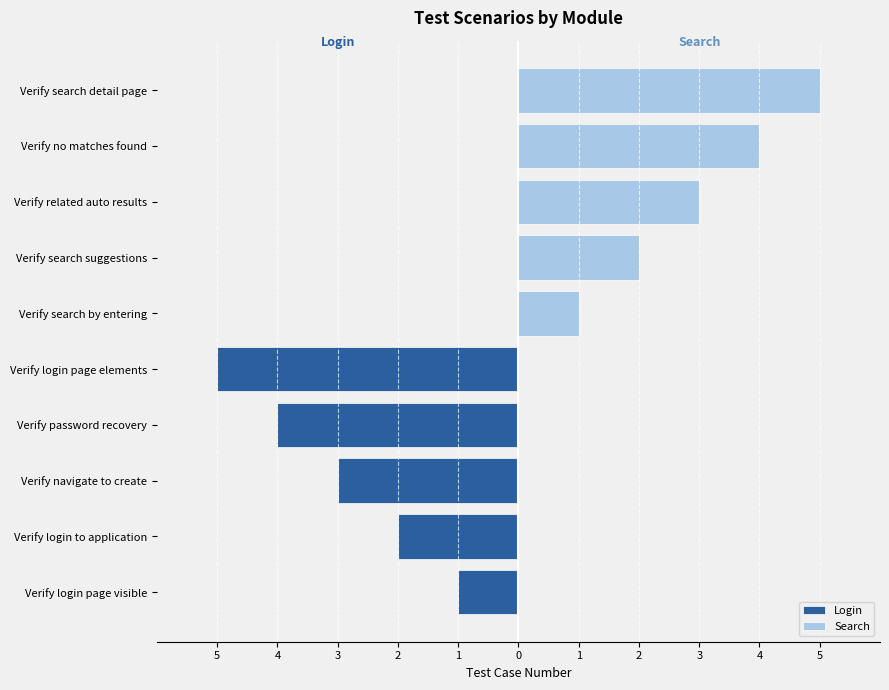

The Login series shows -1 at Verify login to application. True or false?

False